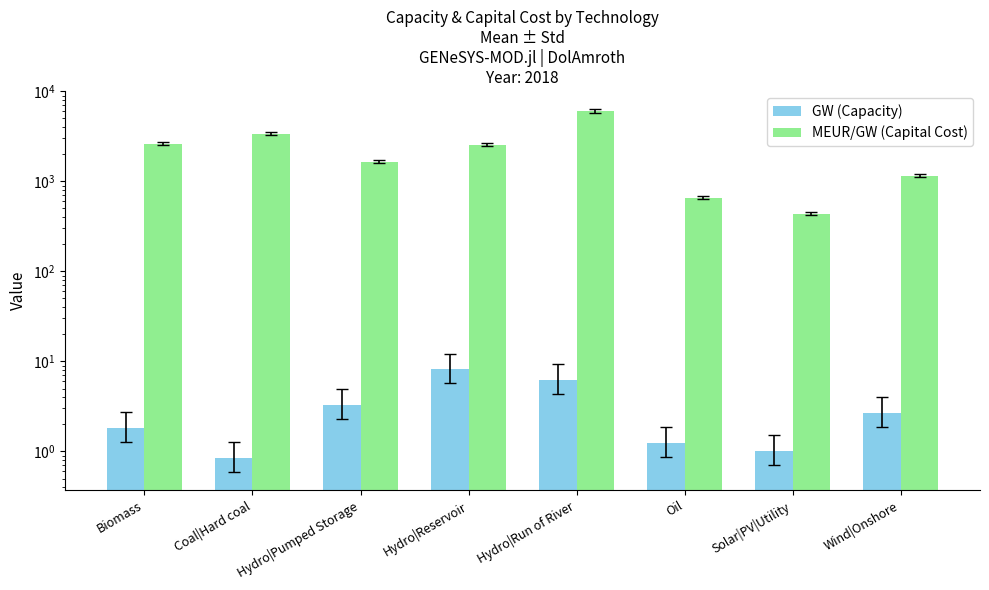

Read the GW (Capacity) value at Biomass.

1.8